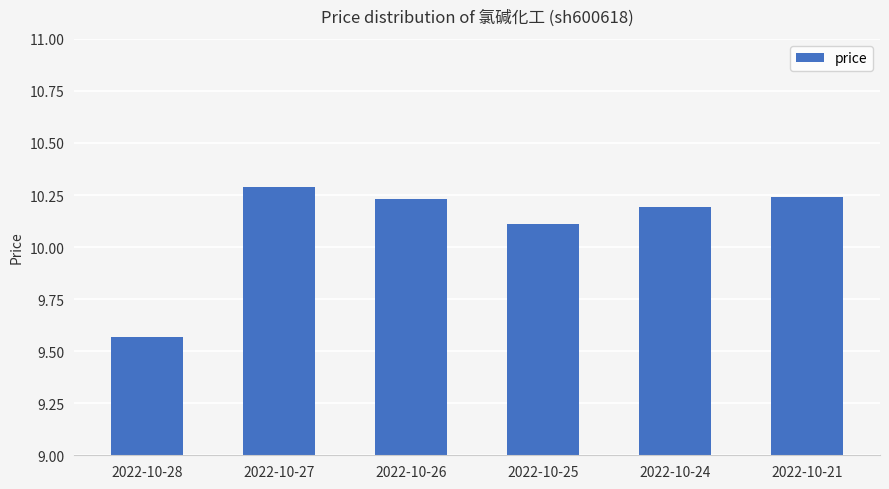

Where is the data nearest to the value 9?

2022-10-28